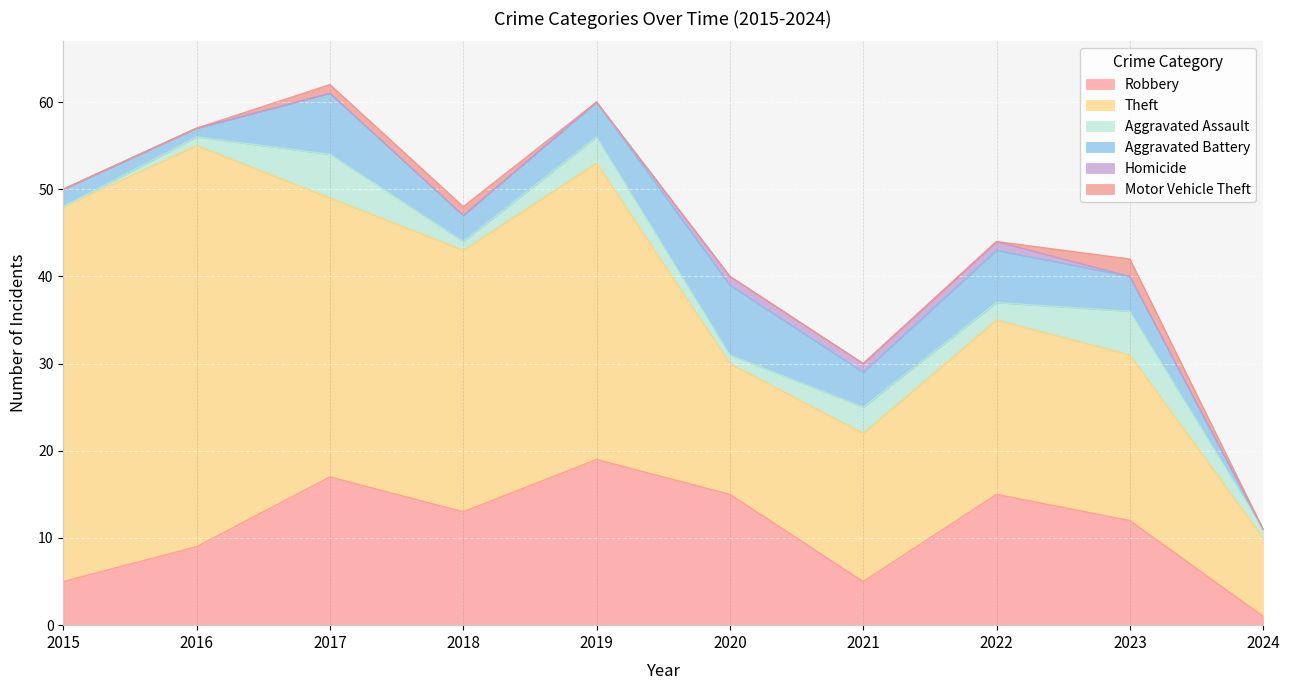

What is the average value of the Theft series?

26